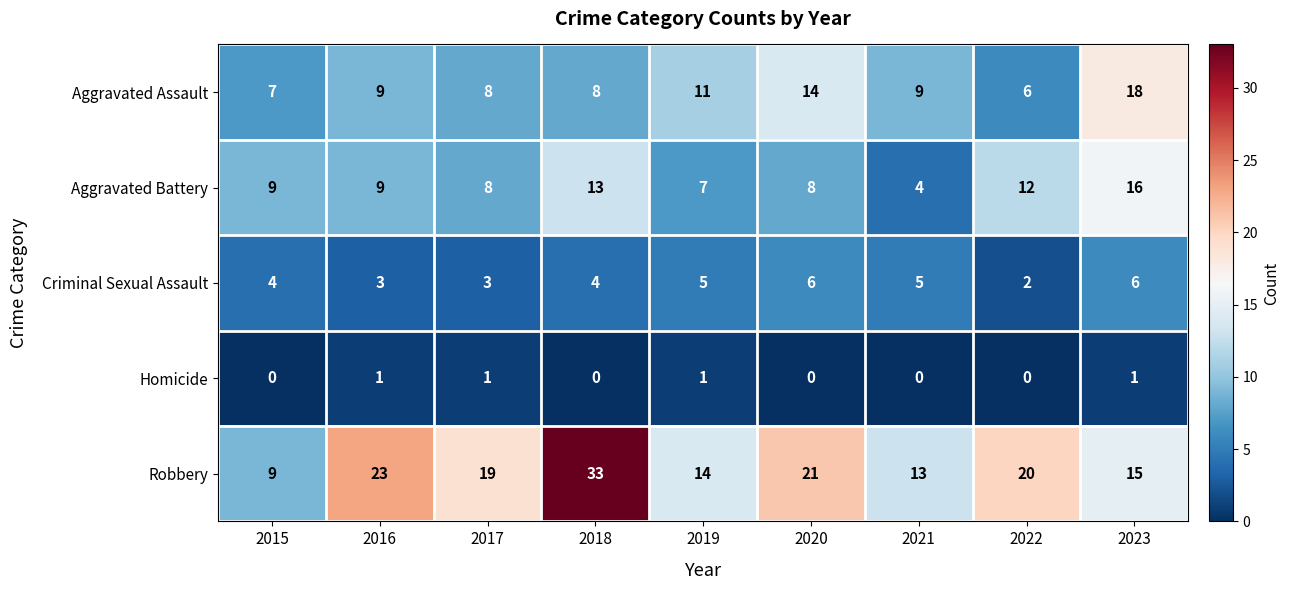

List the labels in order of Robbery value, smallest first.

2015, 2021, 2019, 2023, 2017, 2022, 2020, 2016, 2018